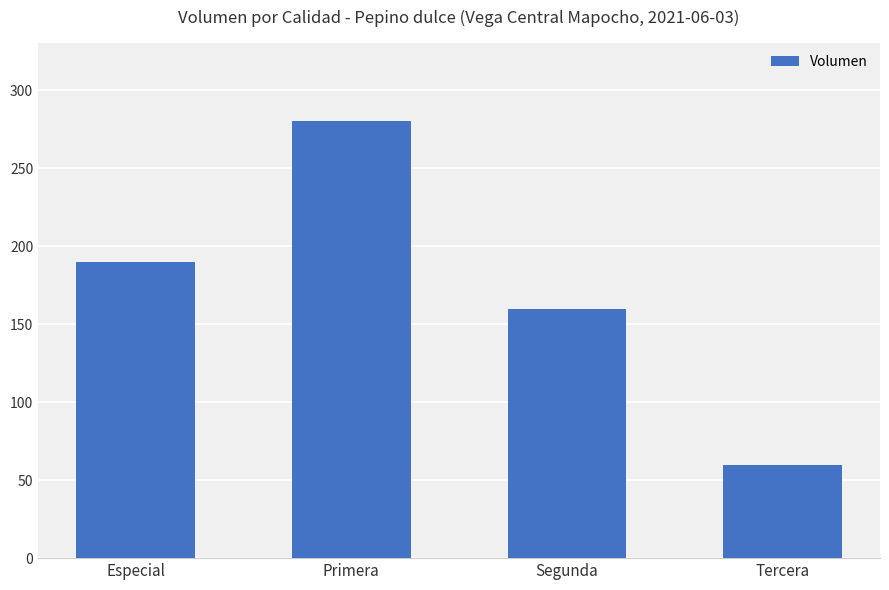

What is the label of the 2nd bar from the left?

Primera